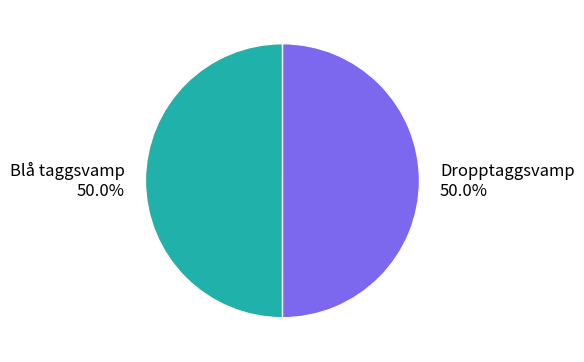

What is the ratio of the value at Dropptaggsvamp to the value at Blå taggsvamp?

1.0